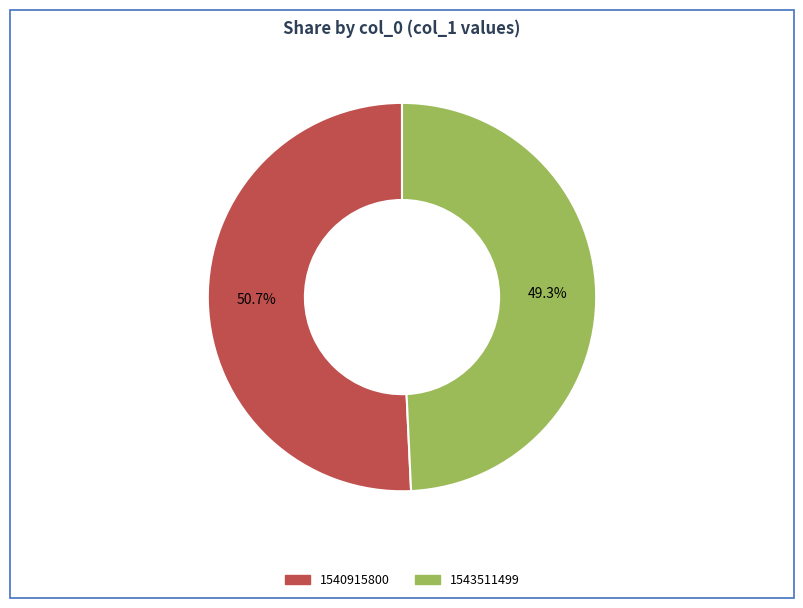

To the nearest percent, what is the difference between the 1543511499 and 1540915800 slice percentages?

1%